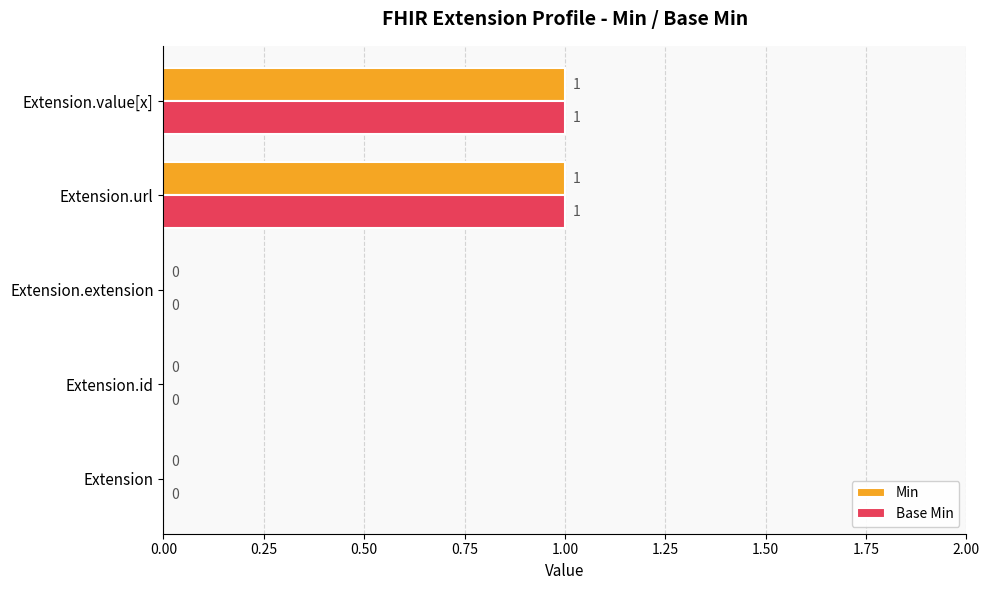

The value of Min at Extension.value[x] is 1. True or false?

True